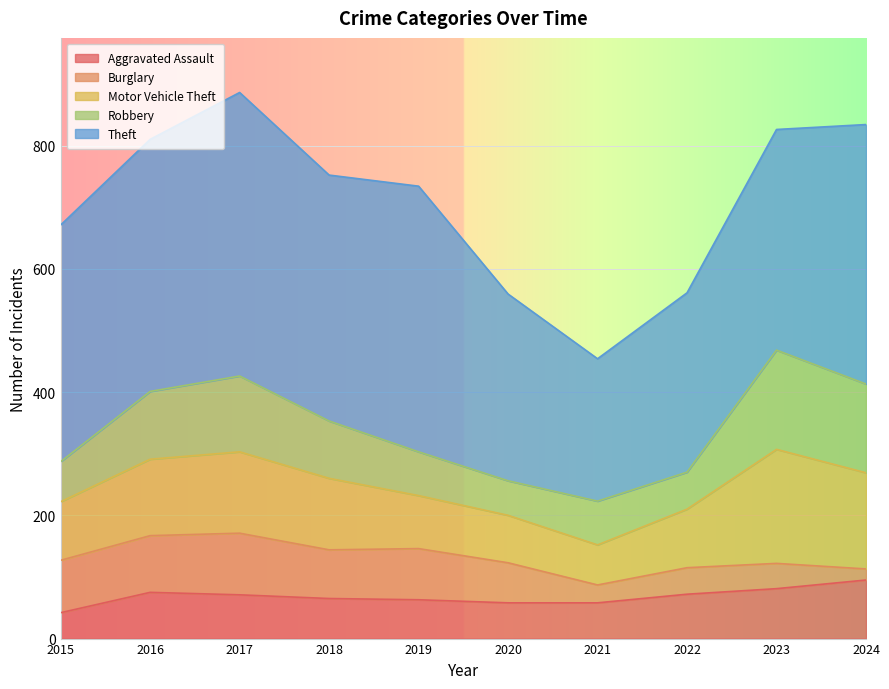

What is the sum of all Theft values?

3687